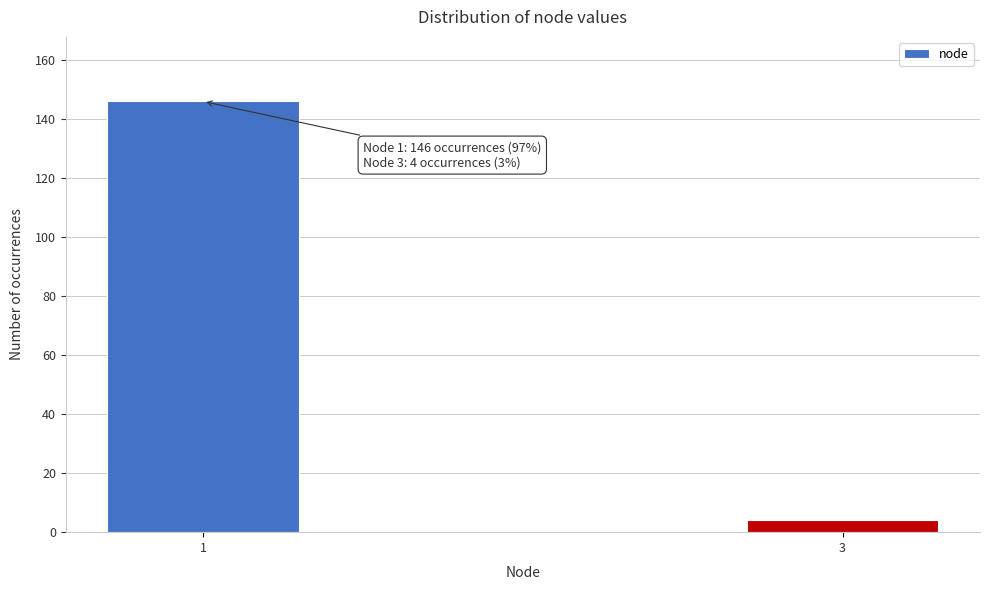

Reading left to right, transcribe all the data shown in this chart.

1=146	3=4